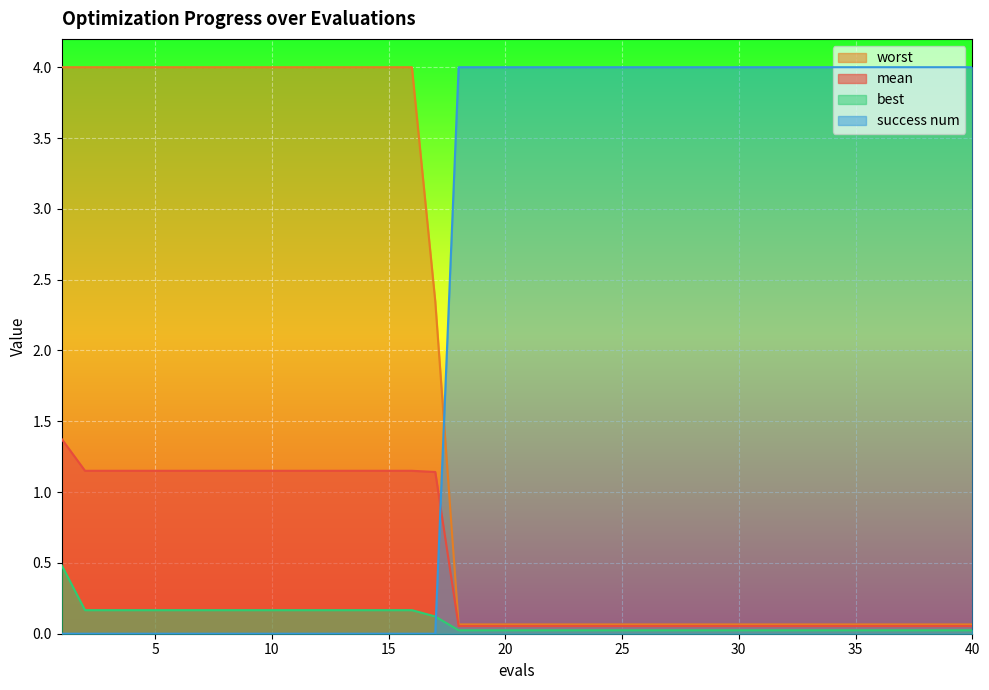

True or false: worst has more than 1 points higher than both neighbors.

False